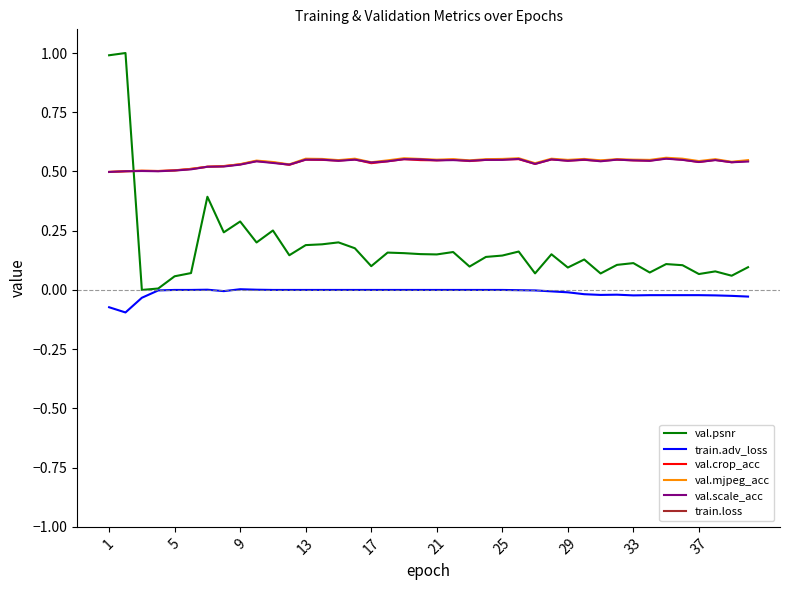

Which series has the largest range (max minus min)?

val.psnr